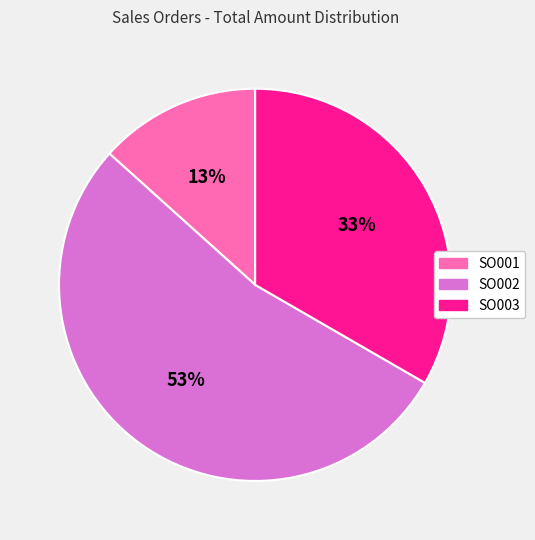

Is it true that SO001 is 1% of the pie?

False